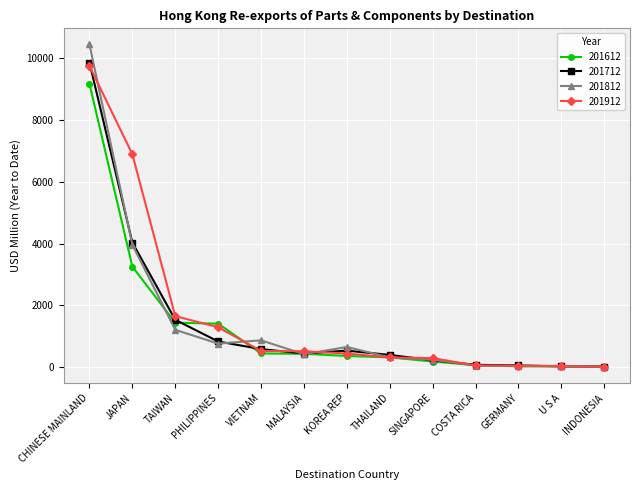

What is the spread (max minus min) of values at CHINESE MAINLAND?

1268.9